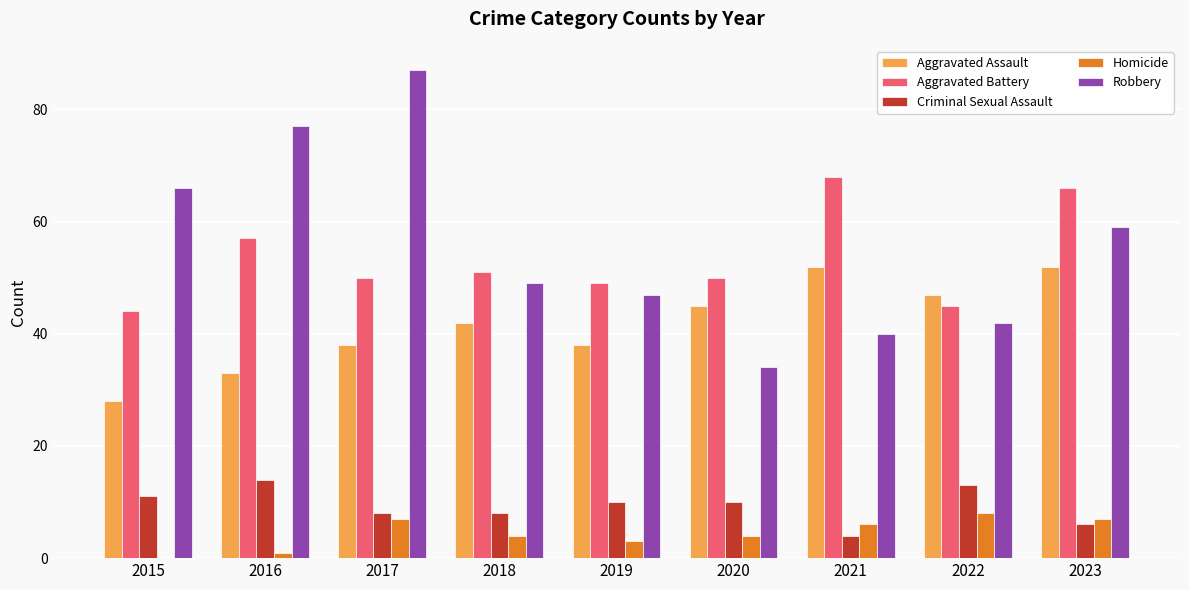

How many groups of bars are there?

9